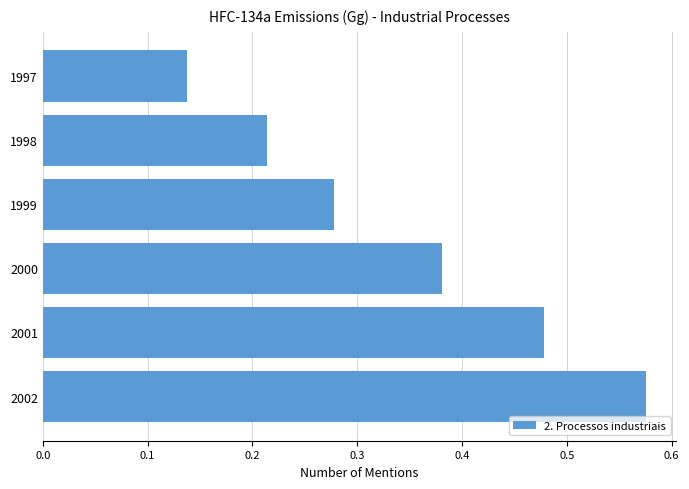

Which category has the lowest value across all series?

1997